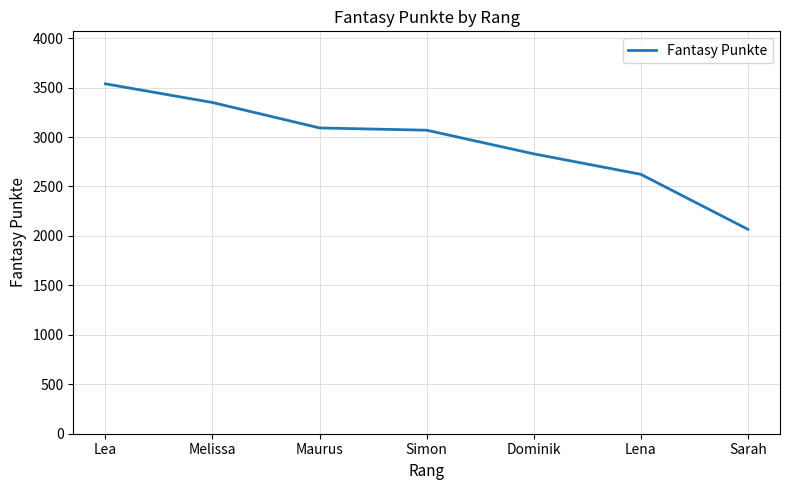

What is the maximum value shown in the chart?

3538